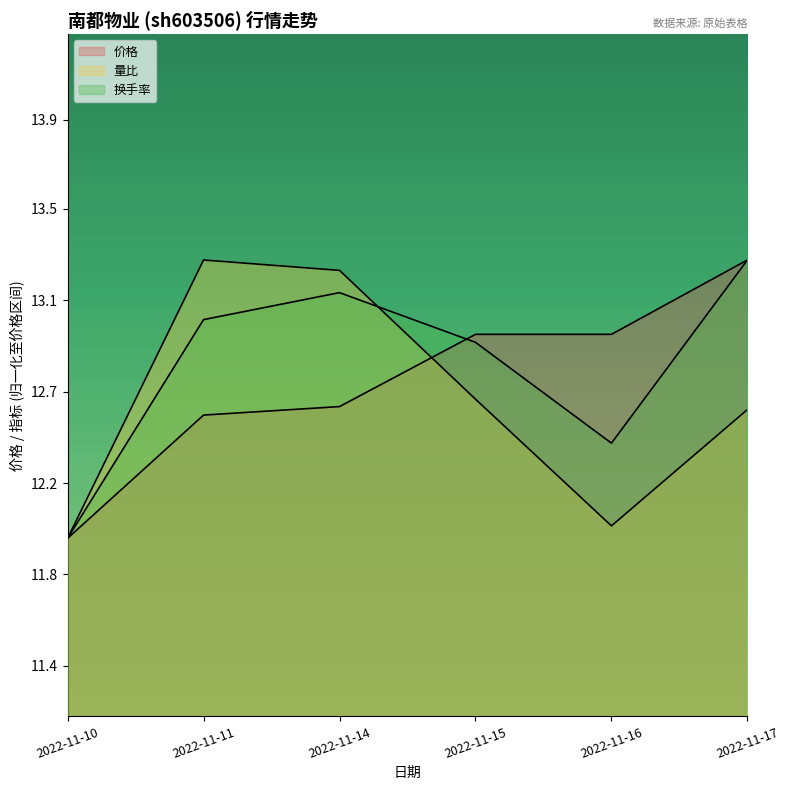

List the labels in order of 换手率 value, largest first.

2022-11-17, 2022-11-14, 2022-11-11, 2022-11-15, 2022-11-16, 2022-11-10